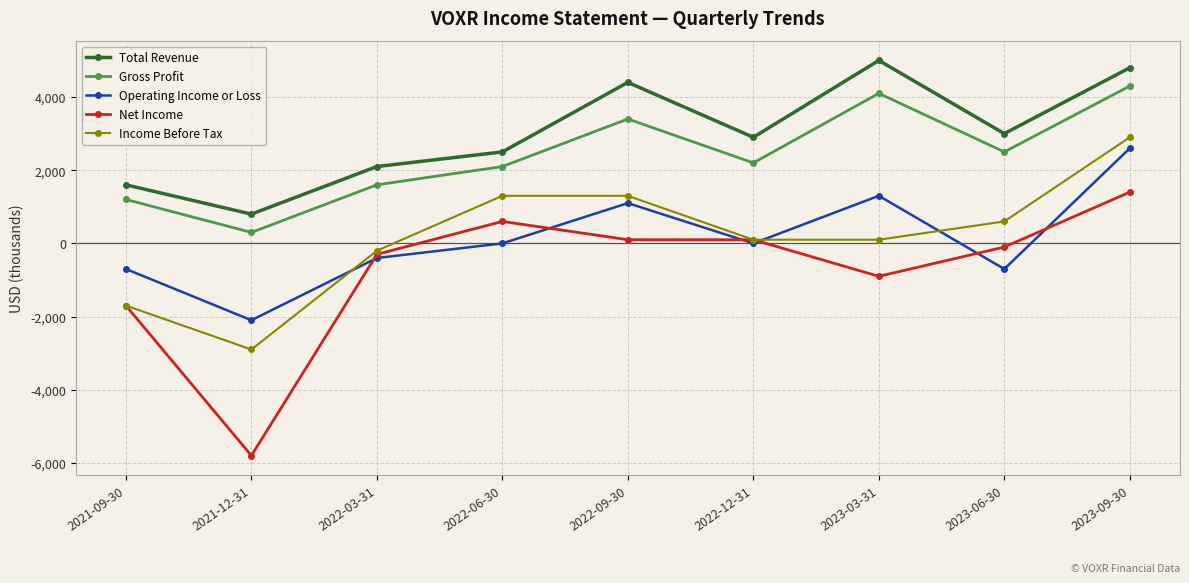

How many categories are shown in the chart?

9